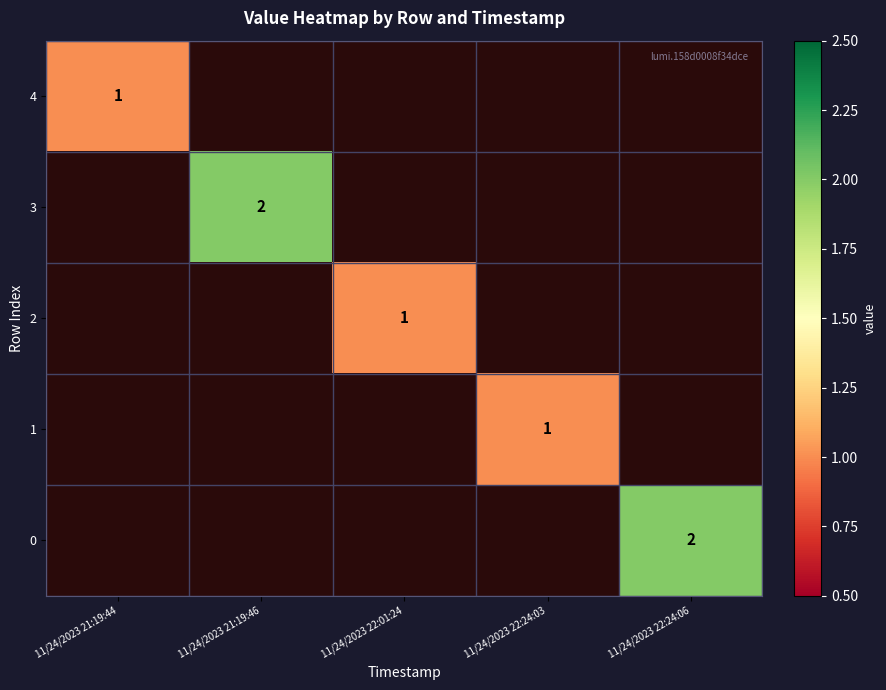

True or false: 4 has a value of 2 at 11/24/2023 21:19:44.

False